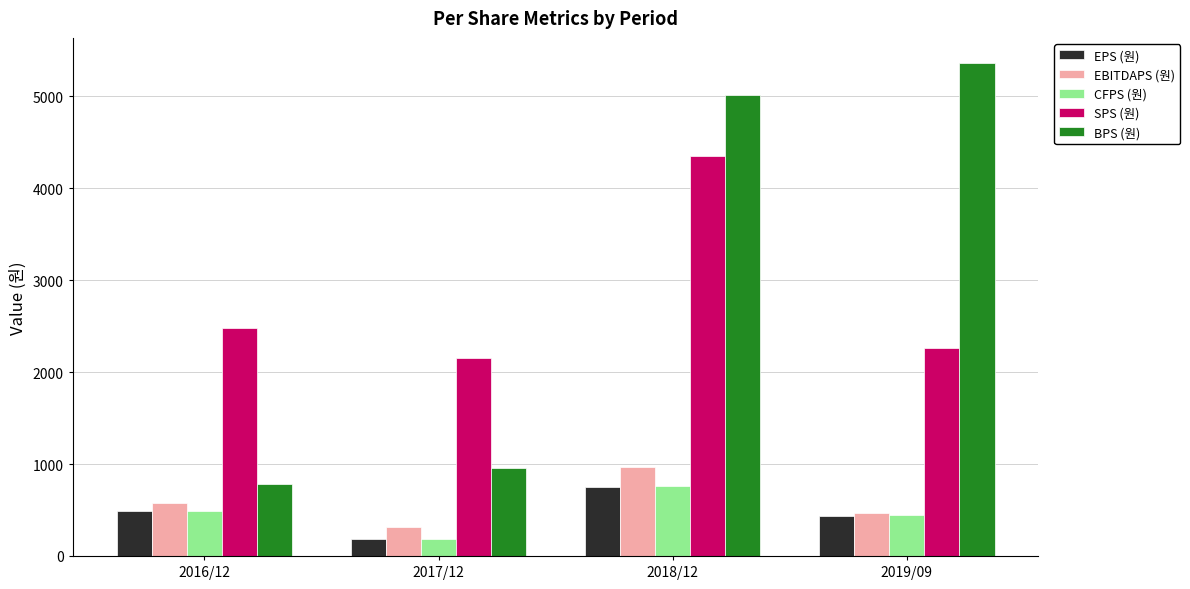

The EPS (원) series shows 450 at 2018/12. True or false?

False